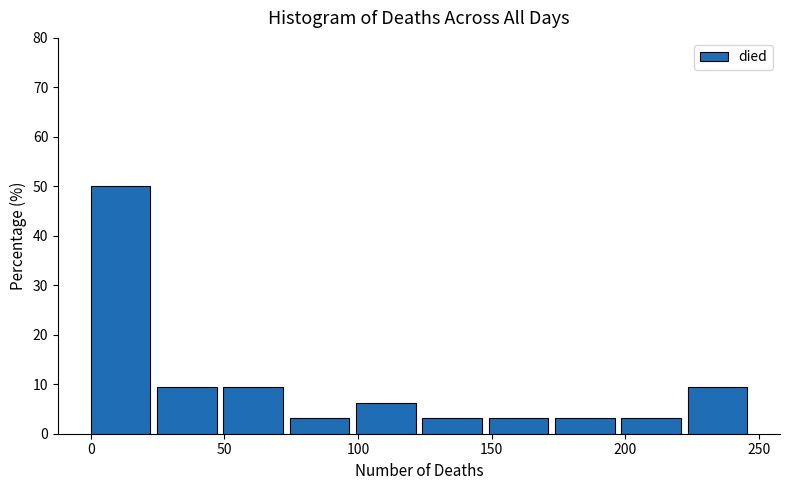

Reading left to right, list every bar in this chart as the range it spans on the x-axis followed by its height. Neither the bar edges nor the heights are printed on the chart, so give them approximately, as read against the axes.

0 to 25: 50
25 to 50: 9
50 to 75: 9
75 to 100: 3
100 to 125: 6
125 to 150: 3
150 to 175: 3
175 to 200: 3
200 to 225: 3
225 to 250: 9